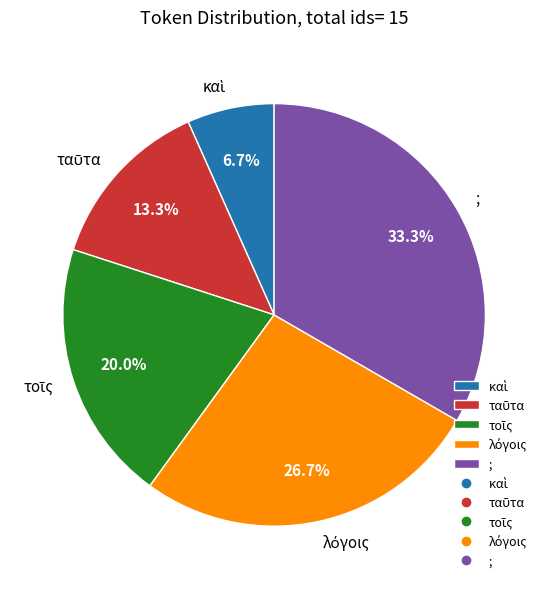

Which slice is the largest?

;